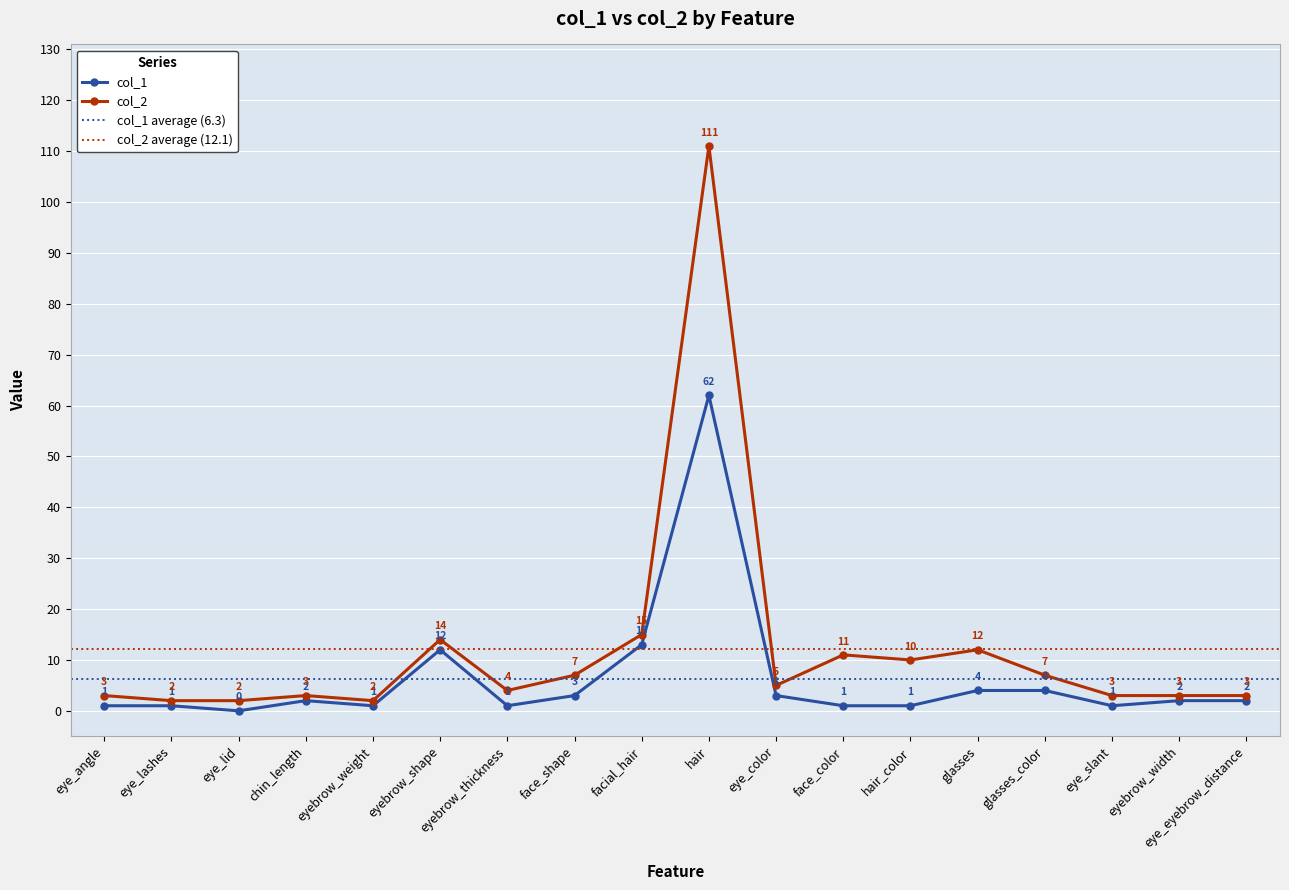

In col_2, how many points are lower than both neighbors (excluding endpoints)?

4